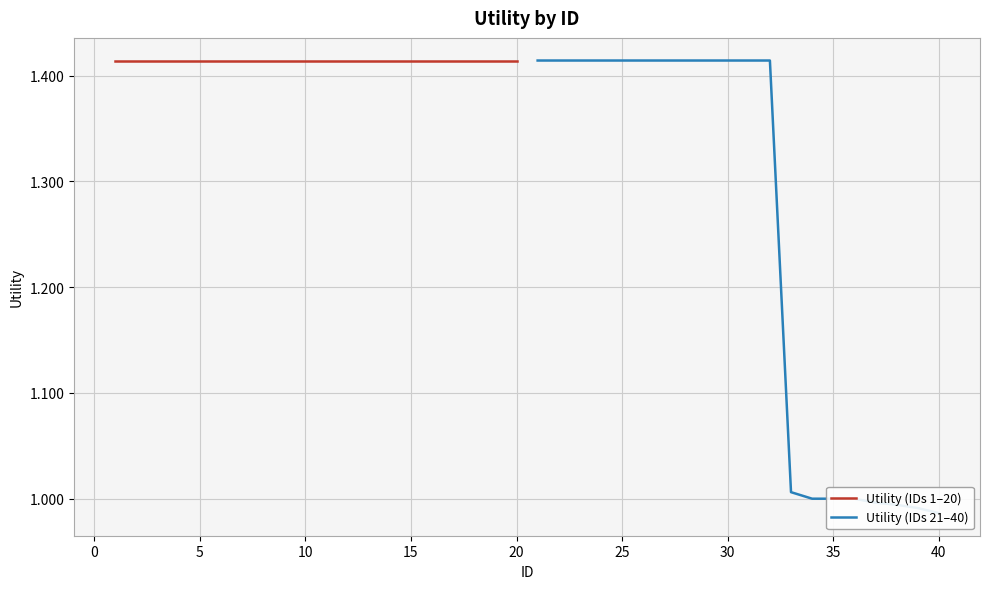

Count the number of categories in the chart.

20